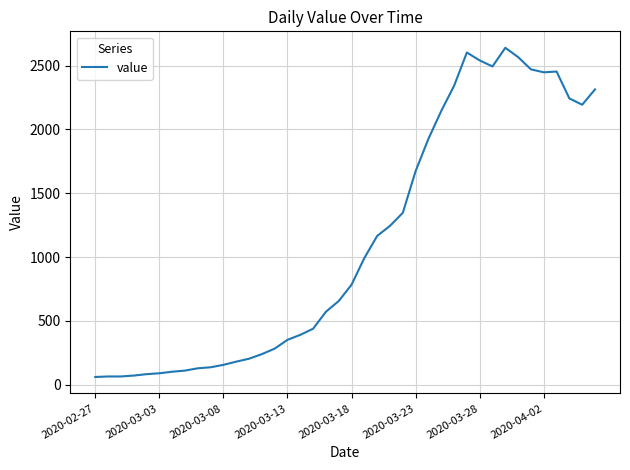

What is the greatest value displayed?

2640